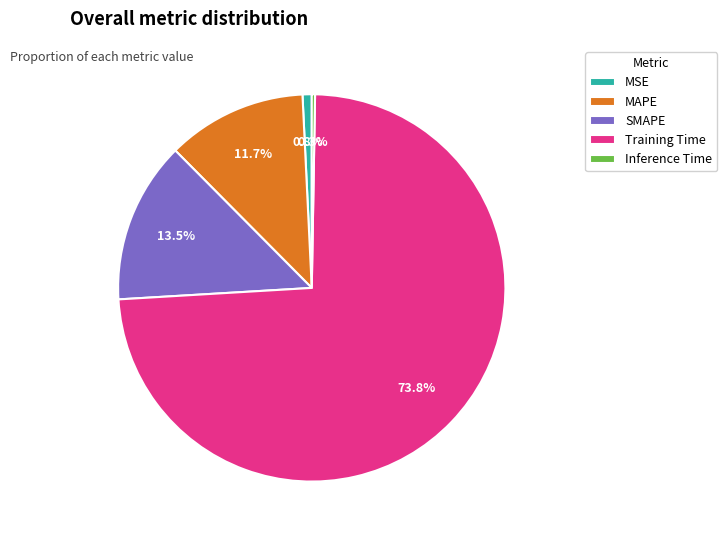

What is the largest slice in the pie chart?

Training Time